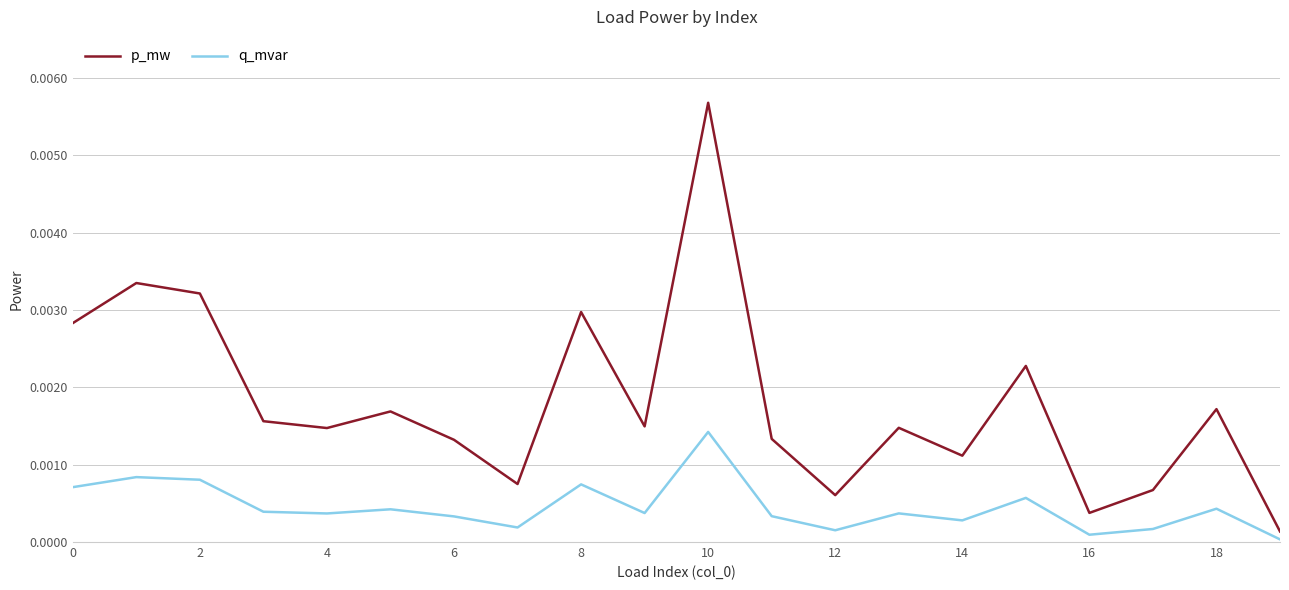

Rank the series by their maximum value, from highest to lowest.

p_mw, q_mvar